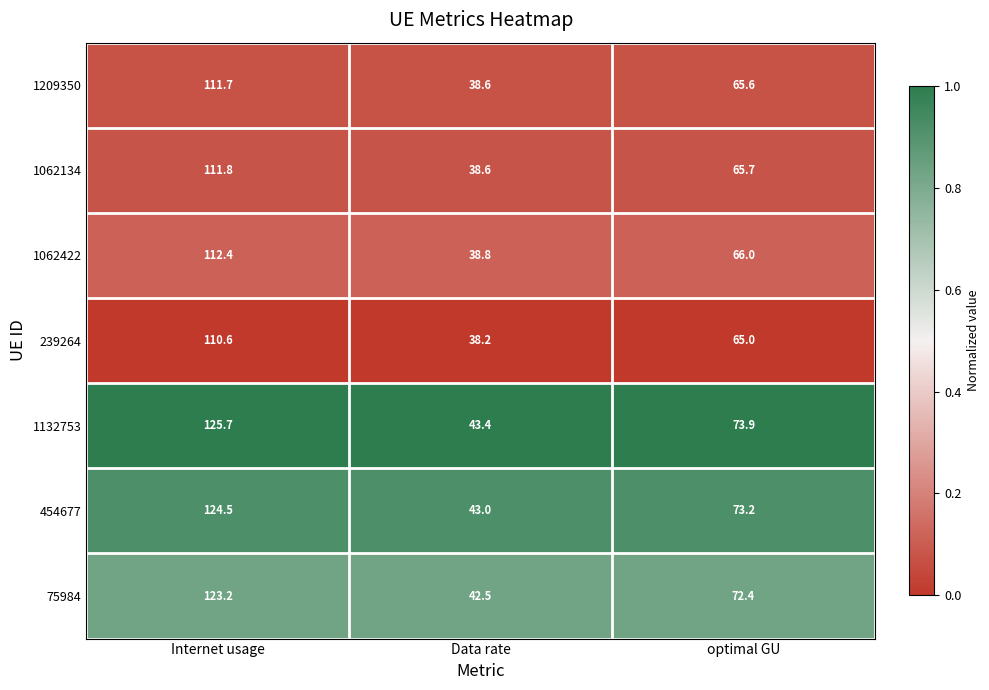

How many data points does each series have?

3